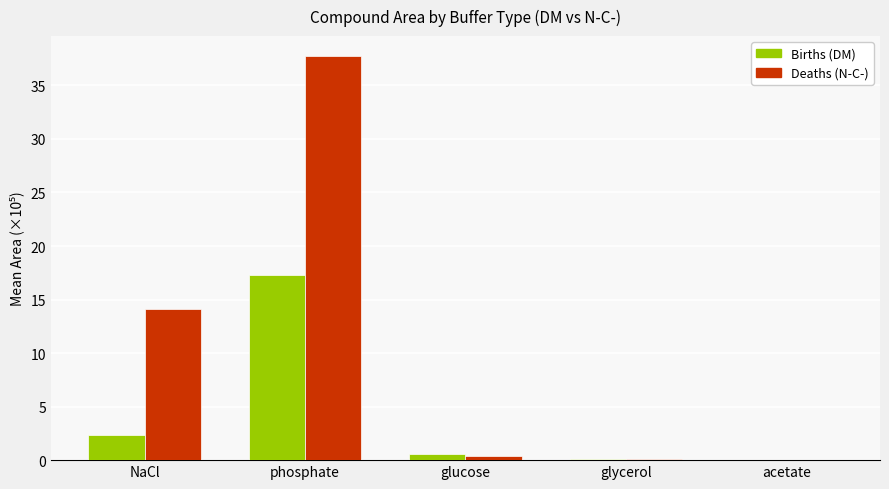

At which category is the sum across all series the highest?

phosphate